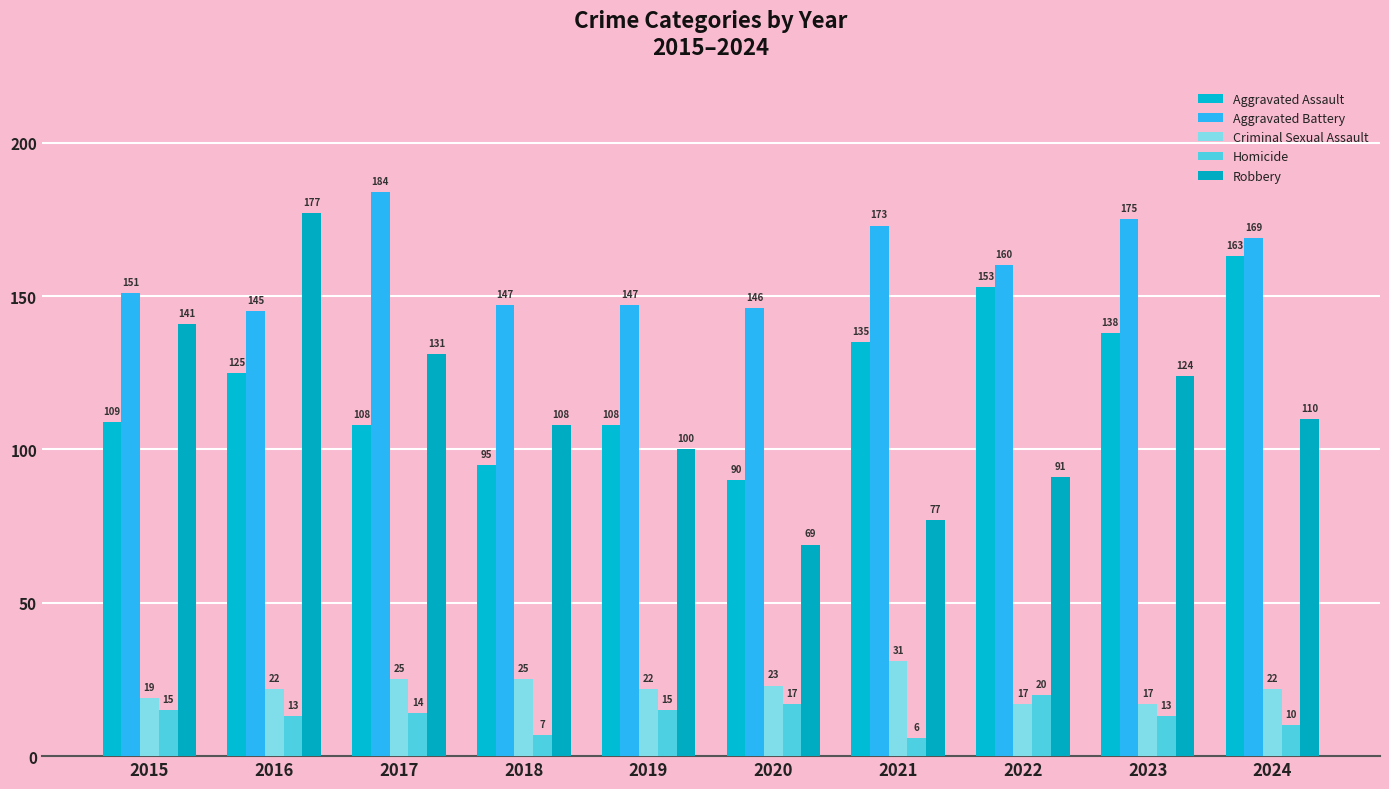

What is the total value across all series at 2022?

441